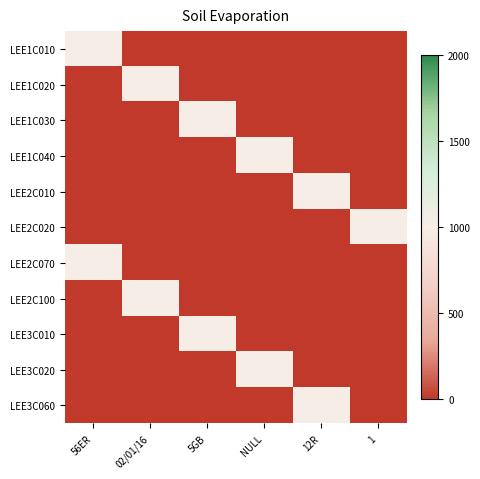

What is the total value across all series at 5GB?

2000